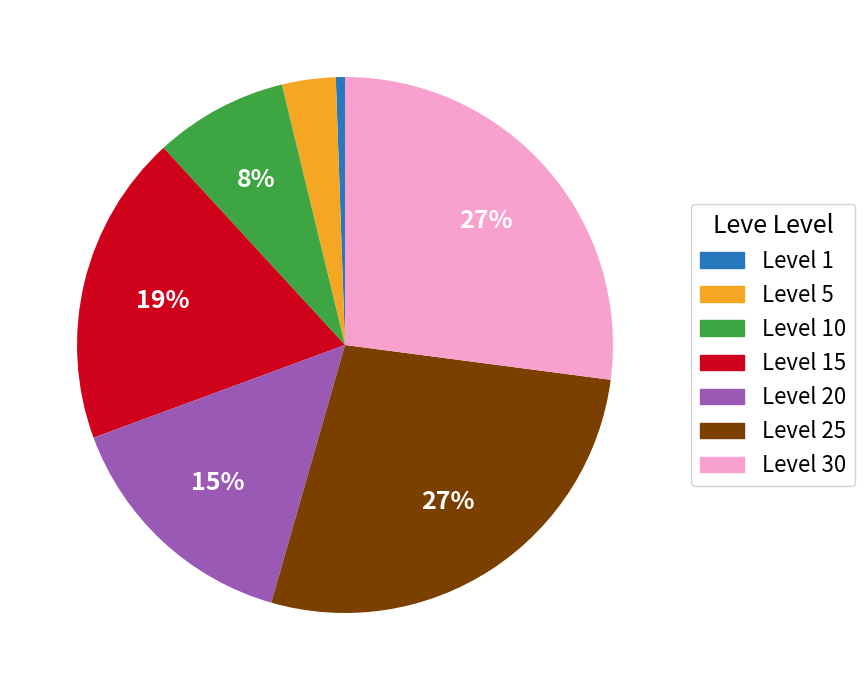

Does any single category account for the majority?

No